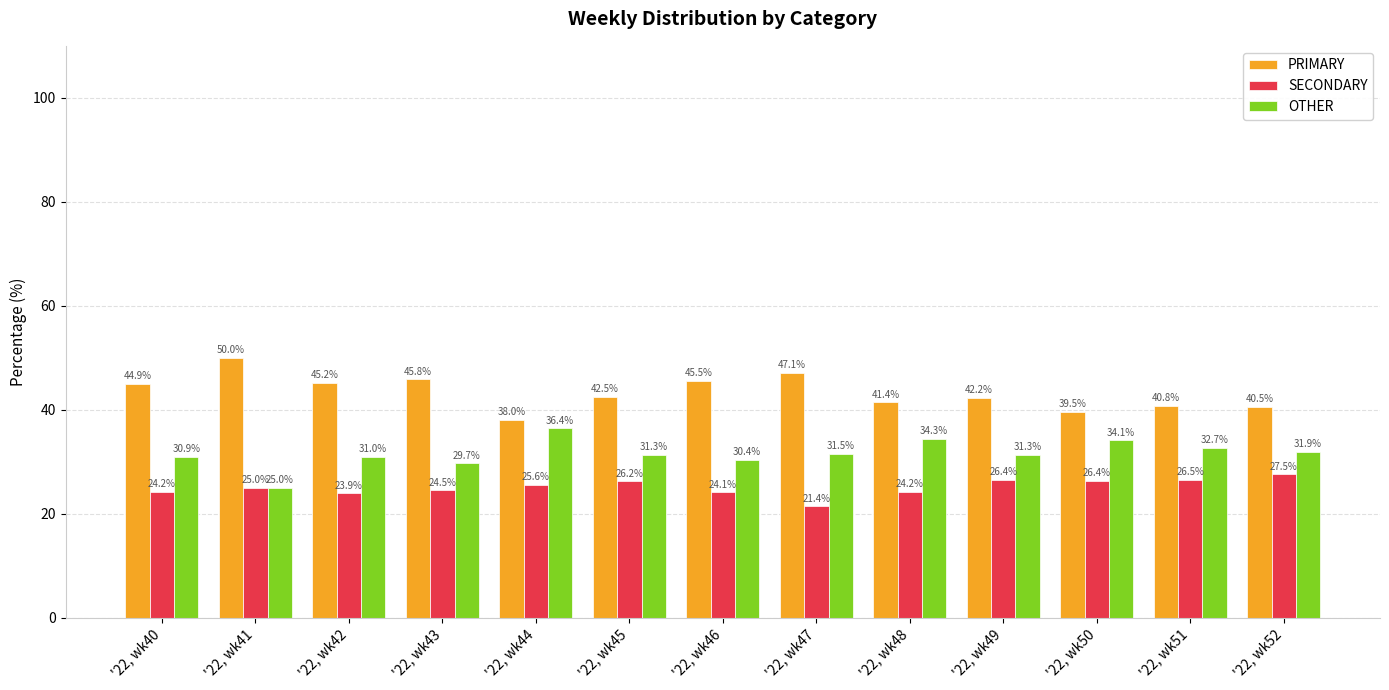

Which category has the highest value across all series?

'22, wk41